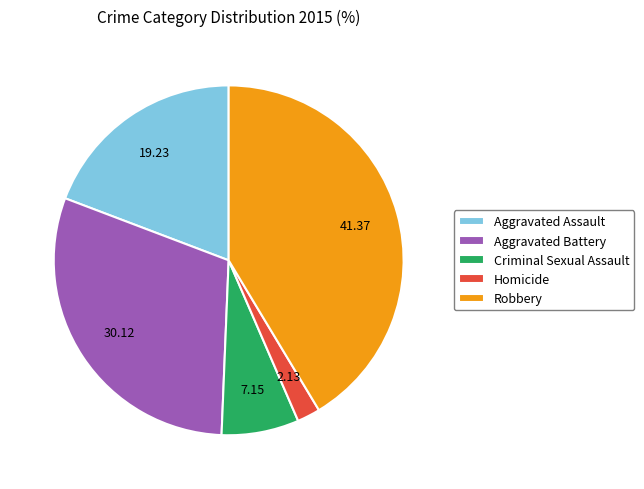

Rank the categories by value from lowest to highest.

Homicide, Criminal Sexual Assault, Aggravated Assault, Aggravated Battery, Robbery